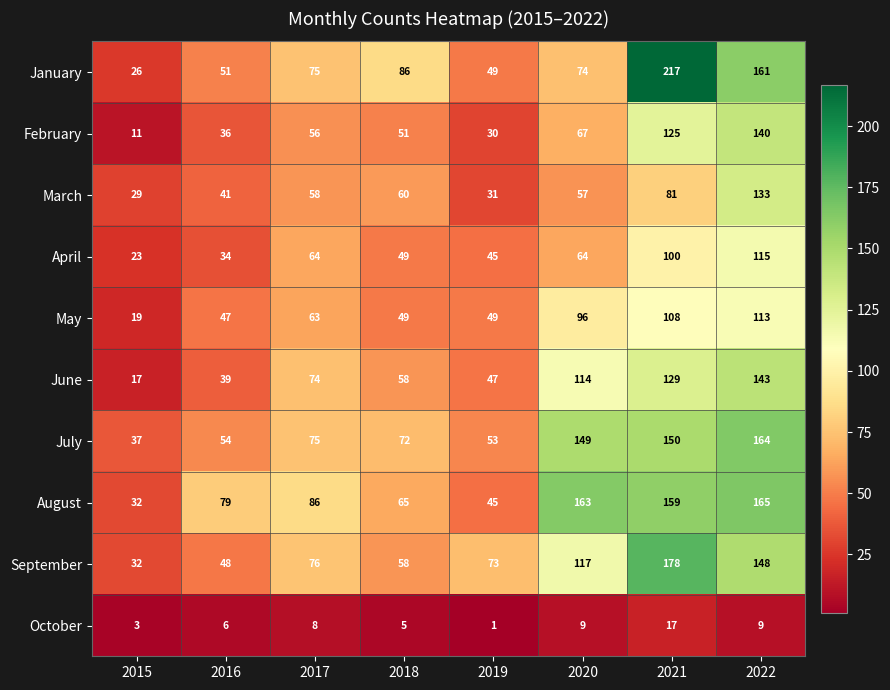

Which series has the widest spread of values?

January